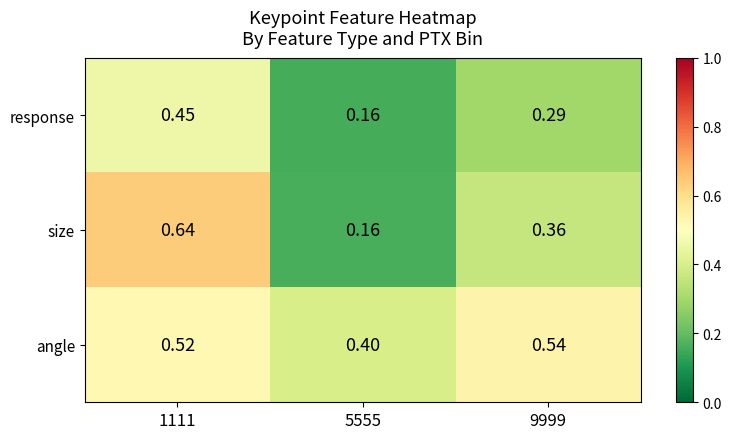

Rank the series by their maximum value, from lowest to highest.

response, angle, size